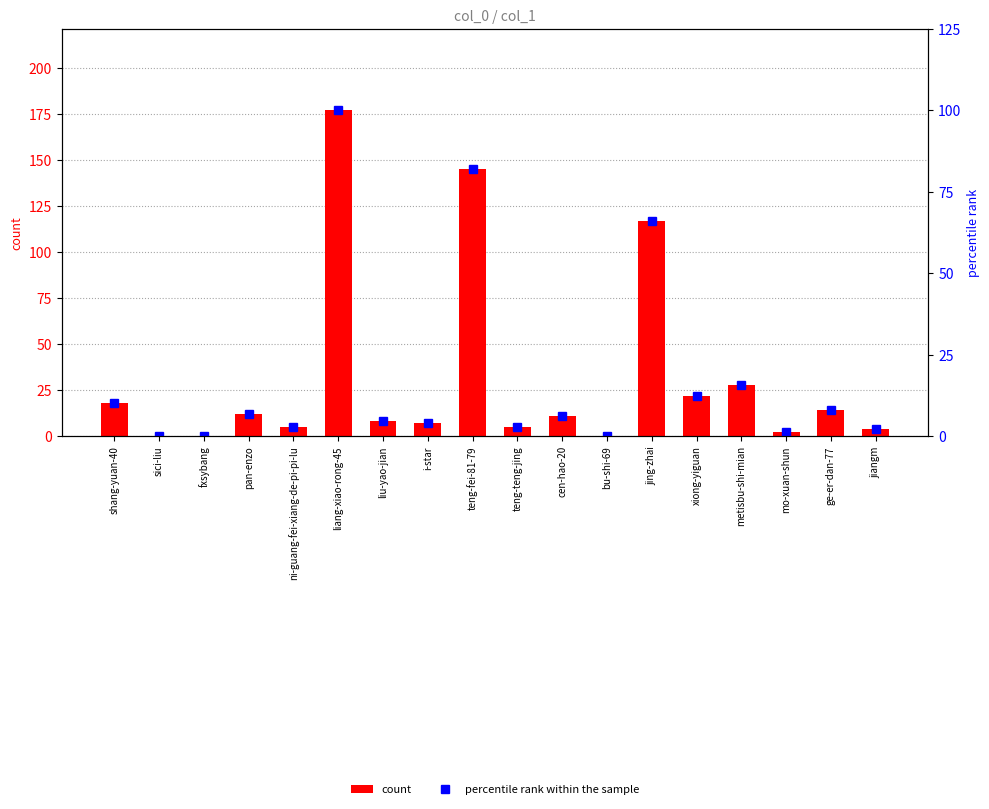

What is the sum of the percentile rank within the sample values at liu-yao-jian and bu-shi-69?

4.5